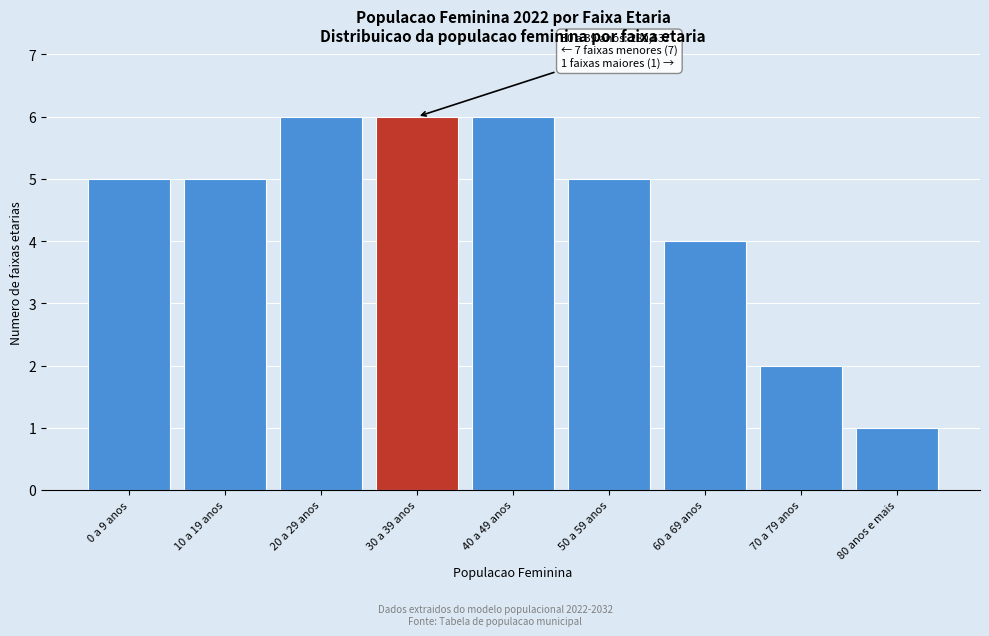

Reading left to right, extract all data points from this chart.

5	5	6	6	6	5	4	2	1